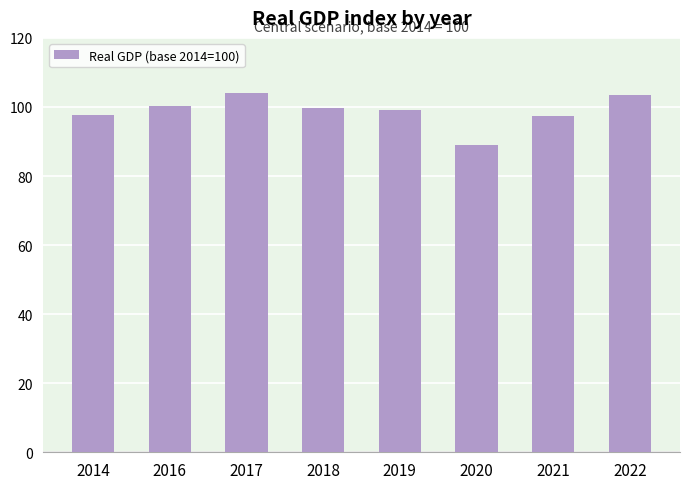

How many data points does each series have?

8